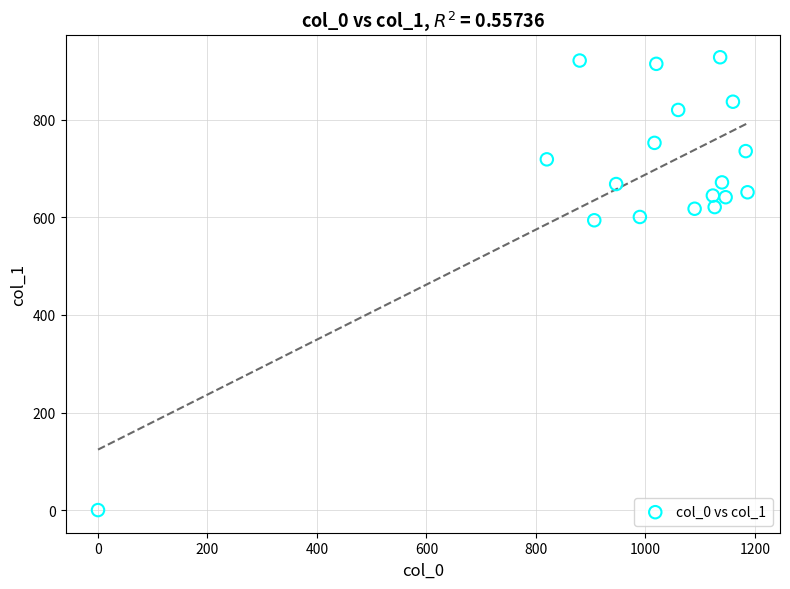

What is the range of Y values (max minus min)?

928.1